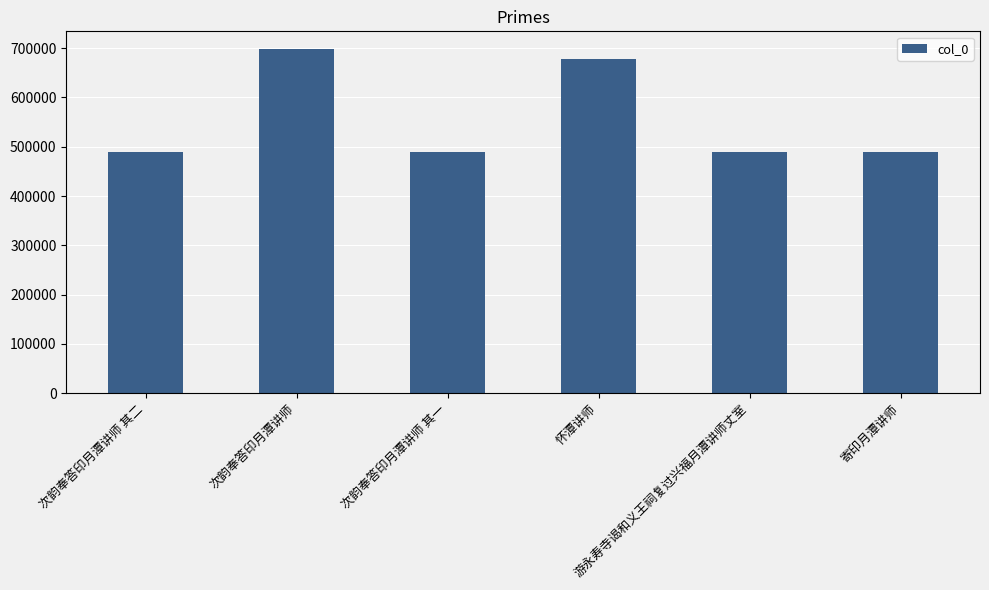

True or false: the data shows 699296 at 次韵奉答印月潭讲师.

True